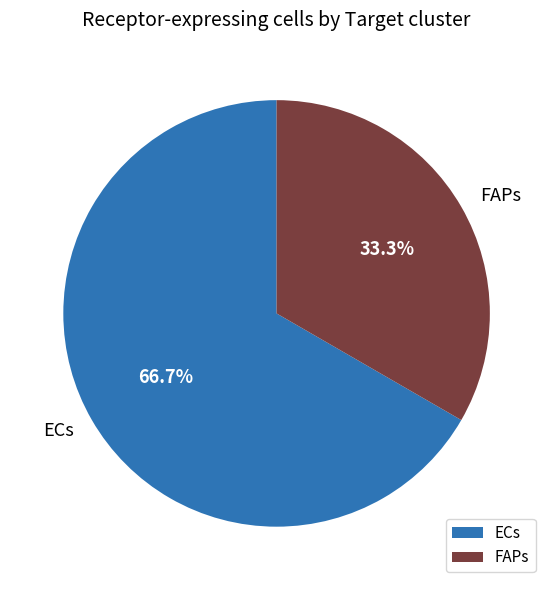

Approximately how many times larger is the value at ECs compared to FAPs?

2.0